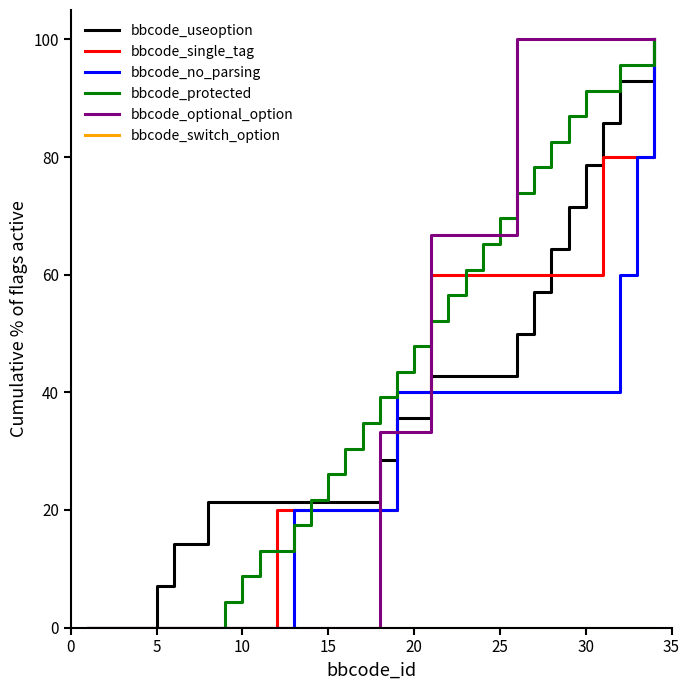

What is the highest value of the bbcode_optional_option series?

100.0